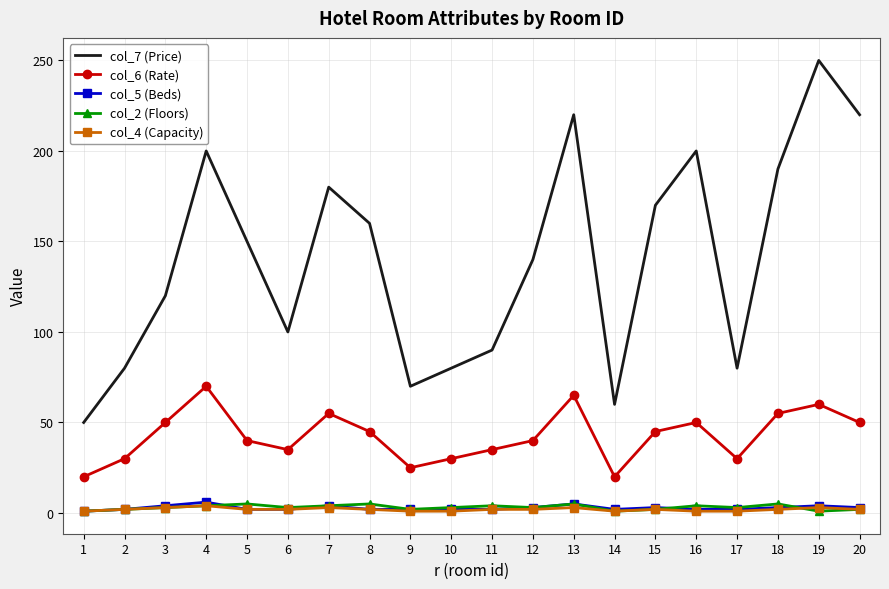

True or false: col_5 (Beds) and col_7 (Price) cross at least once.

False